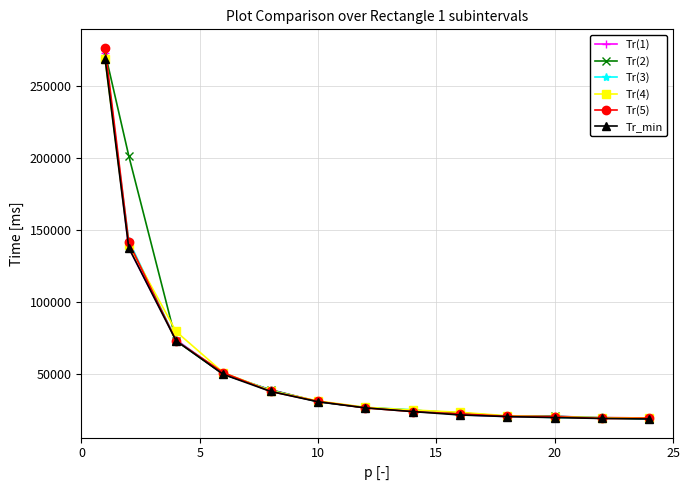

Which series has the largest range (max minus min)?

Tr(5)